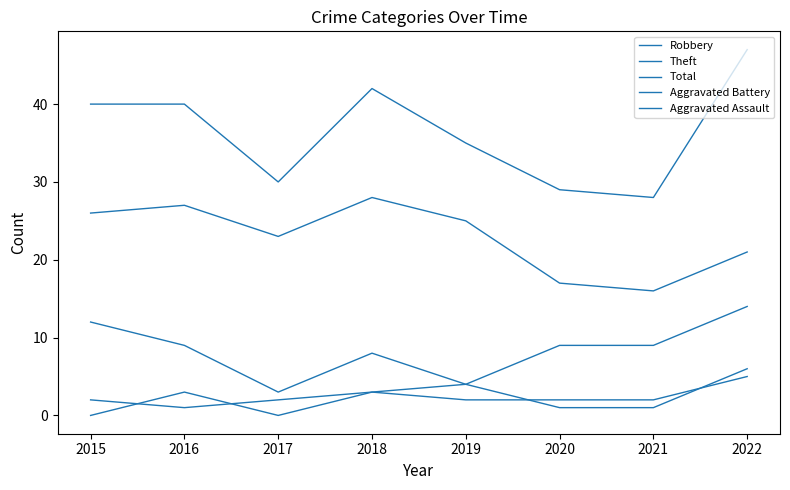

In Theft, how many points are higher than both neighbors (excluding endpoints)?

2